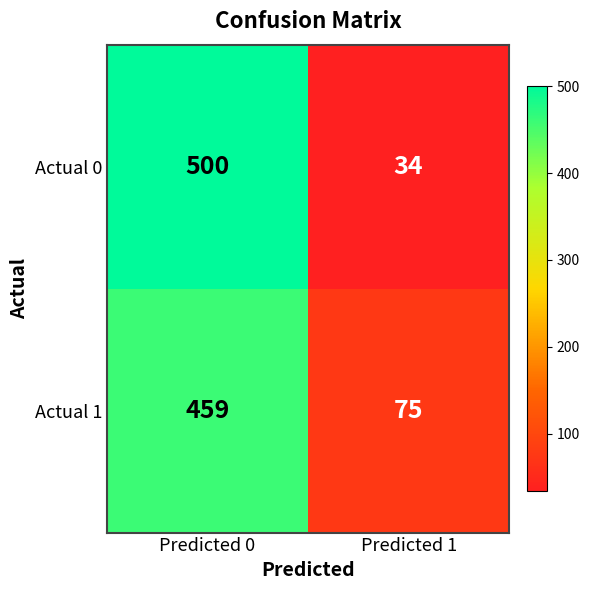

What is the spread (max minus min) of values at Predicted 0?

41